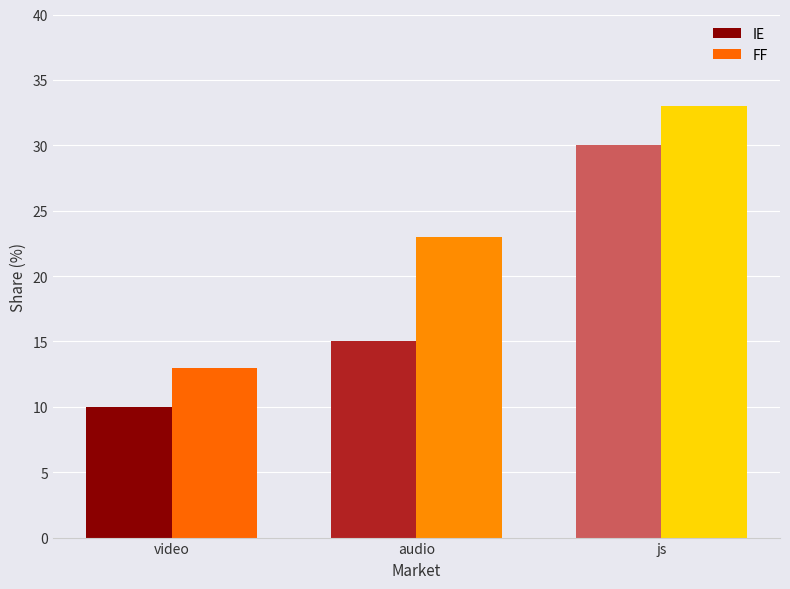

What is the approximate value of FF at video, to the nearest 5?

15